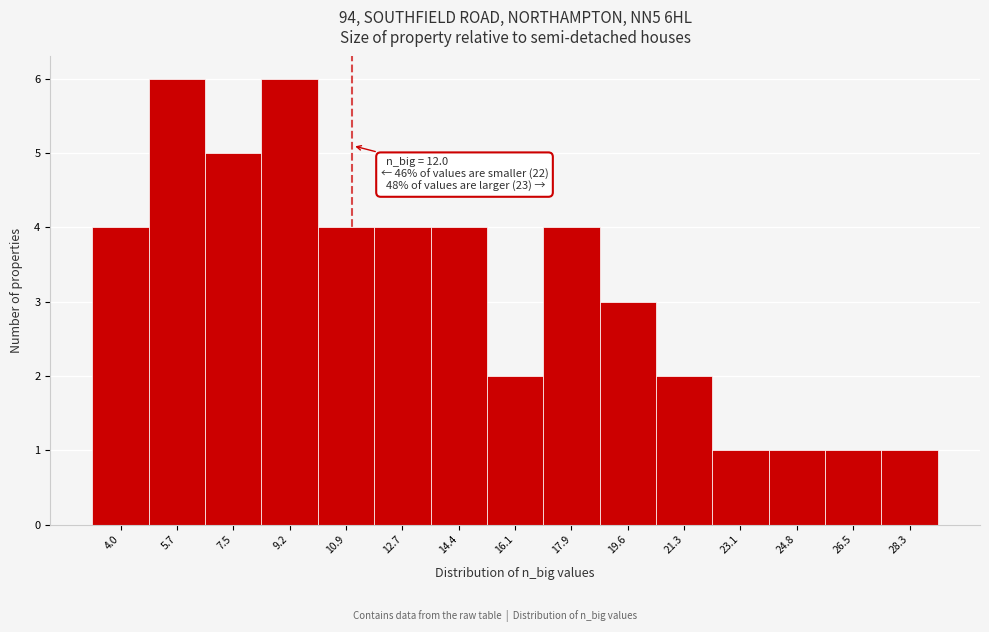

Reading left to right, transcribe all the data shown in this chart.

4	6	5	6	4	4	4	2	4	3	2	1	1	1	1